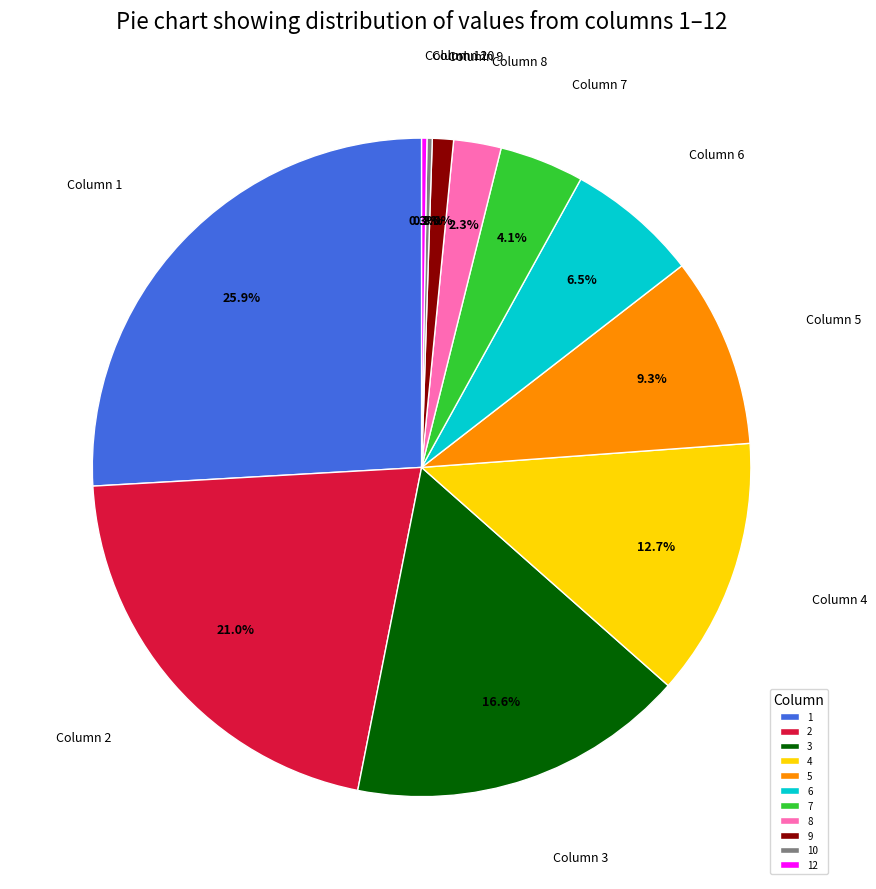

Between 7 and 9, which is larger?

7